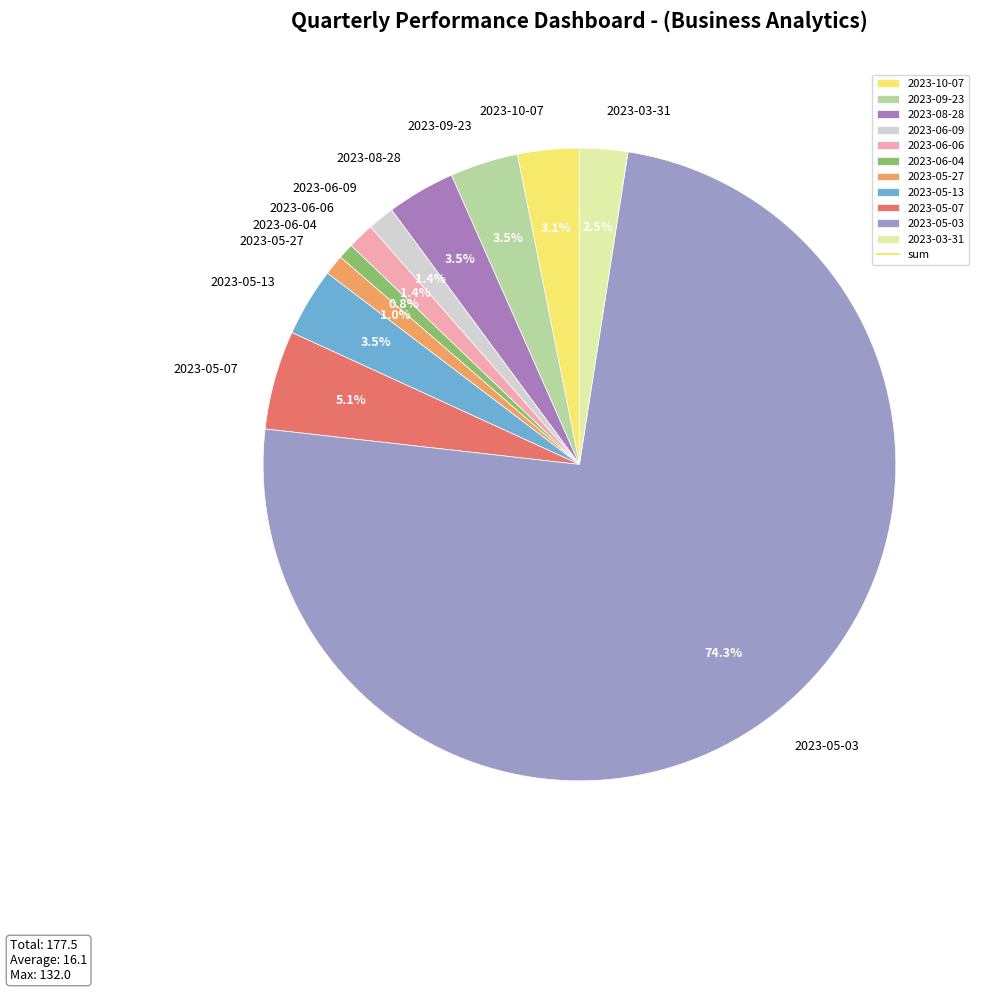

Which slice represents more than half of the pie?

2023-05-03